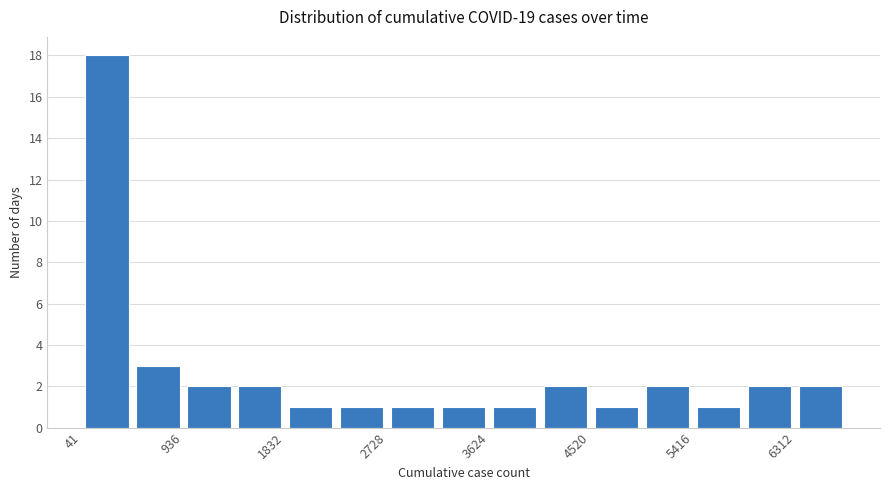

Reading left to right, list every bar in this chart as the range it spans on the x-axis followed by its height. Neither the bar edges nor the heights are printed on the chart, so give them approximately, as read against the axes.

0 to 500: 18
500 to 900: 3
900 to 1400: 2
1400 to 1800: 2
1800 to 2300: 1
2300 to 2700: 1
2700 to 3200: 1
3200 to 3600: 1
3600 to 4100: 1
4100 to 4500: 2
4500 to 5000: 1
5000 to 5400: 2
5400 to 5900: 1
5900 to 6300: 2
6300 to 6800: 2